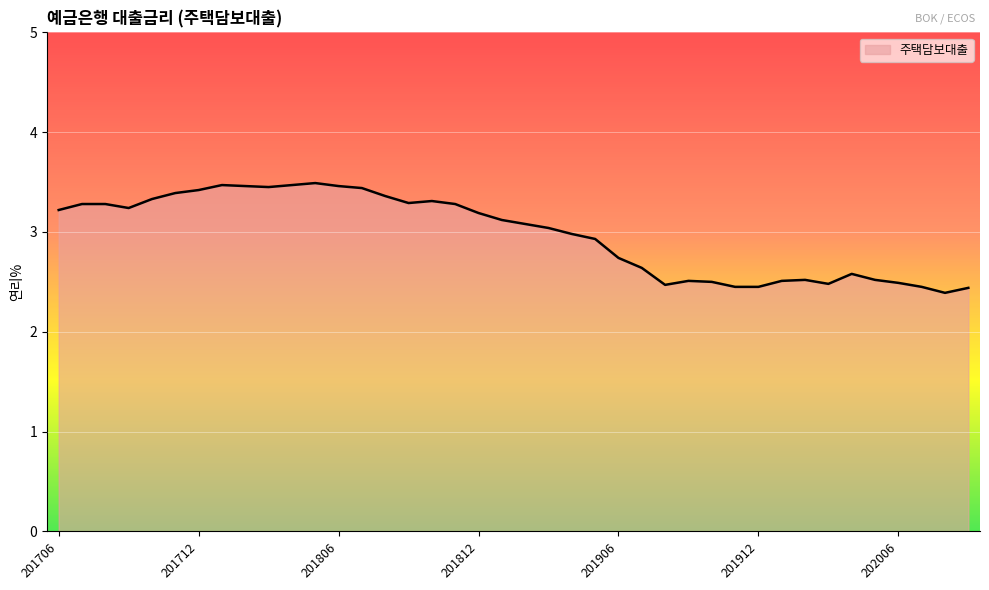

What is the smallest value displayed?

2.4